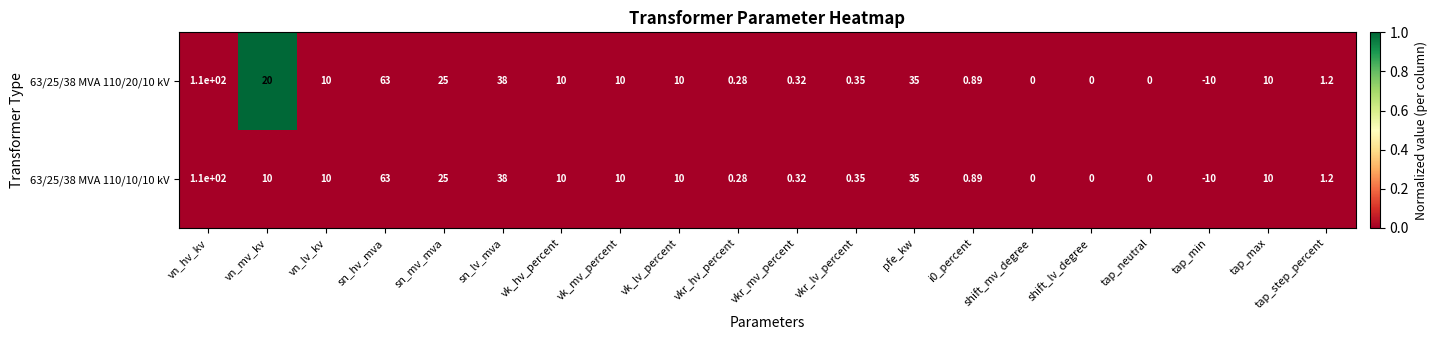

At which category is the sum across all series the highest?

vn_hv_kv